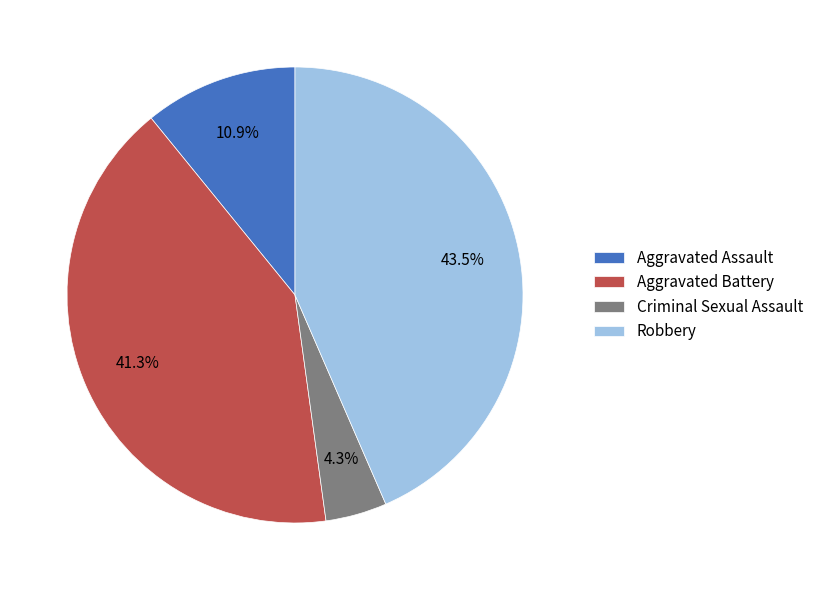

To the nearest percent, what is the difference between the largest and smallest slice percentages?

39%